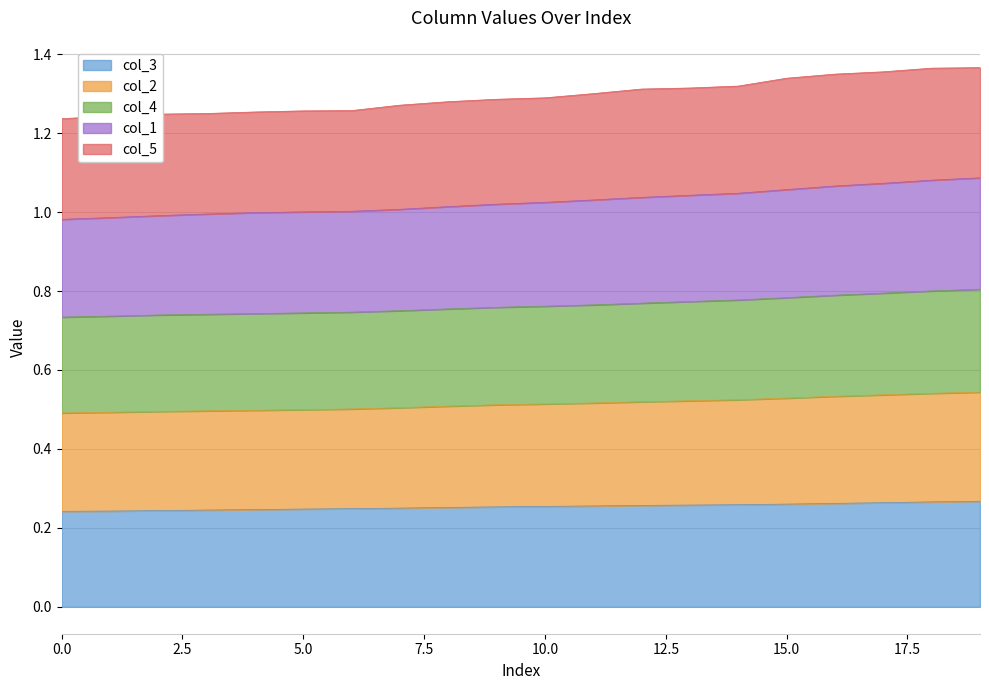

True or false: col_4 has a value of 1.7 at 12.

False